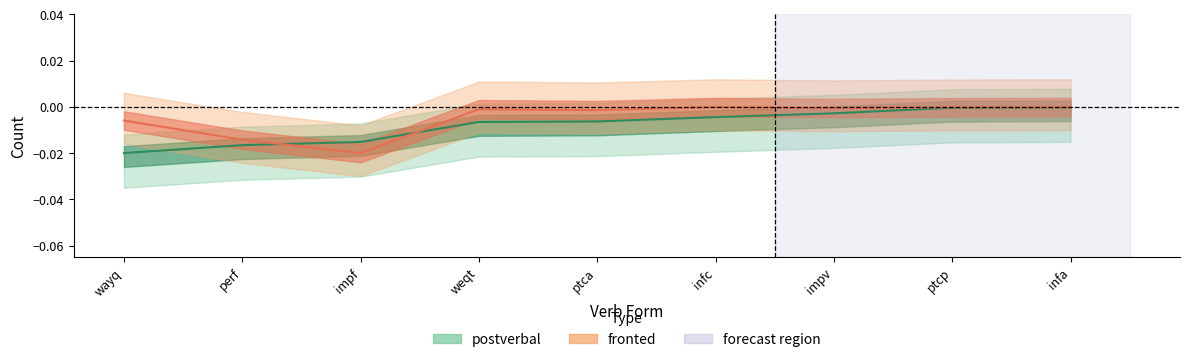

How many times do postverbal and fronted cross each other?

2